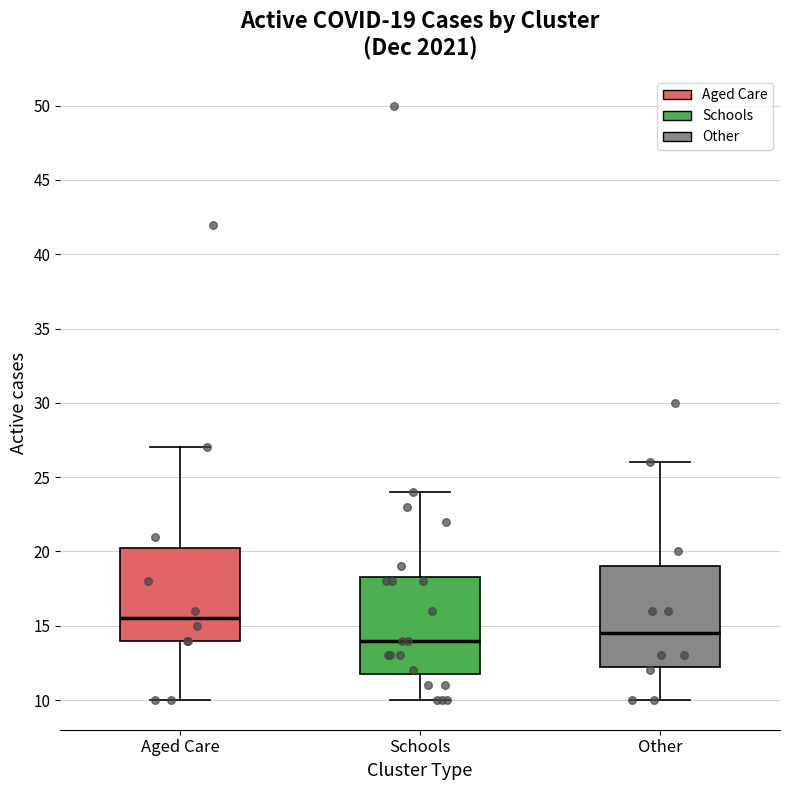

Which box's median line is the lowest?

Schools